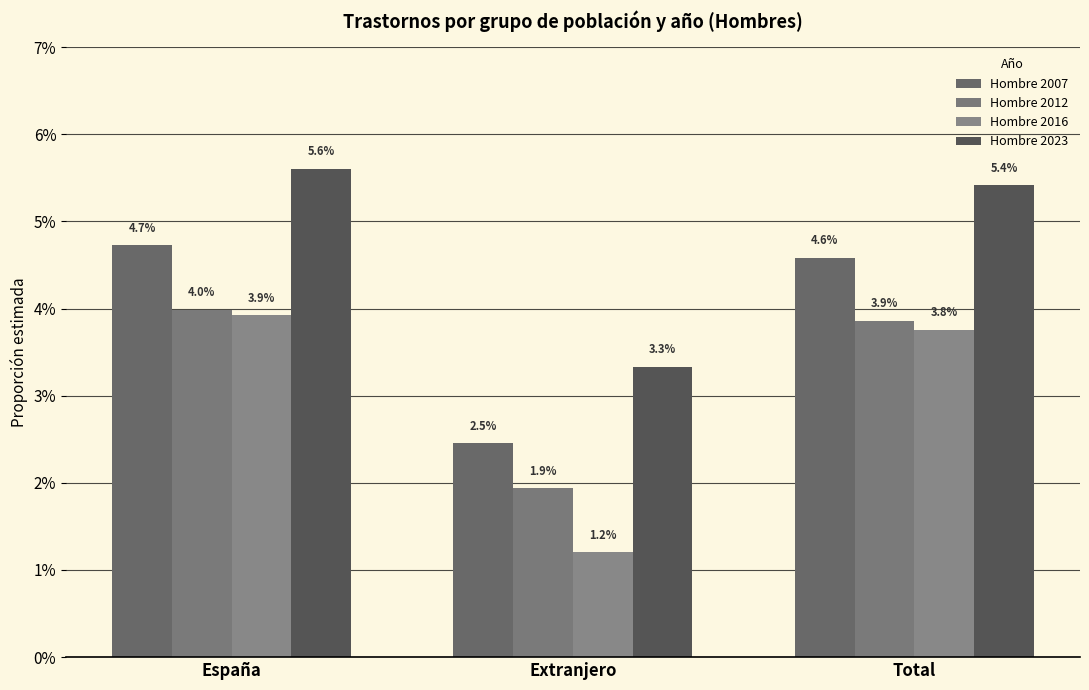

The value of Hombre 2016 at España is 0.1. True or false?

False